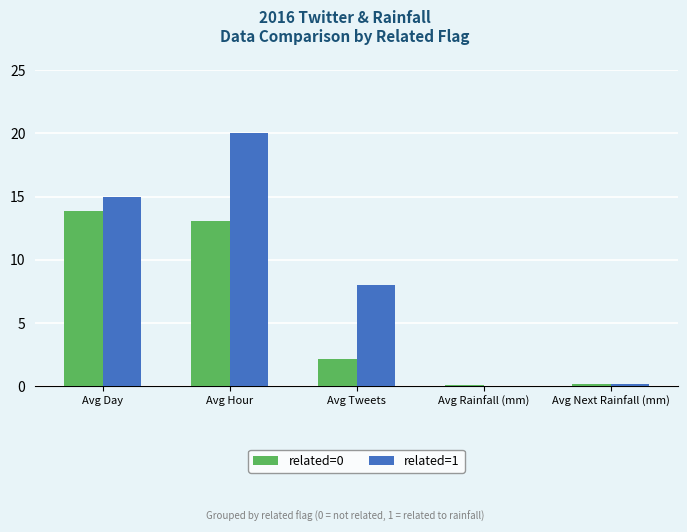

At which category is the sum across all series the highest?

Avg Hour